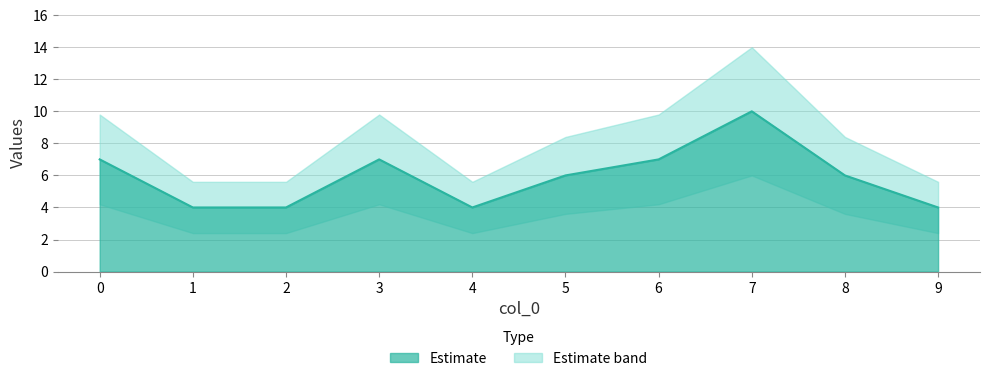

What is the value of the 6th point from the left?

6